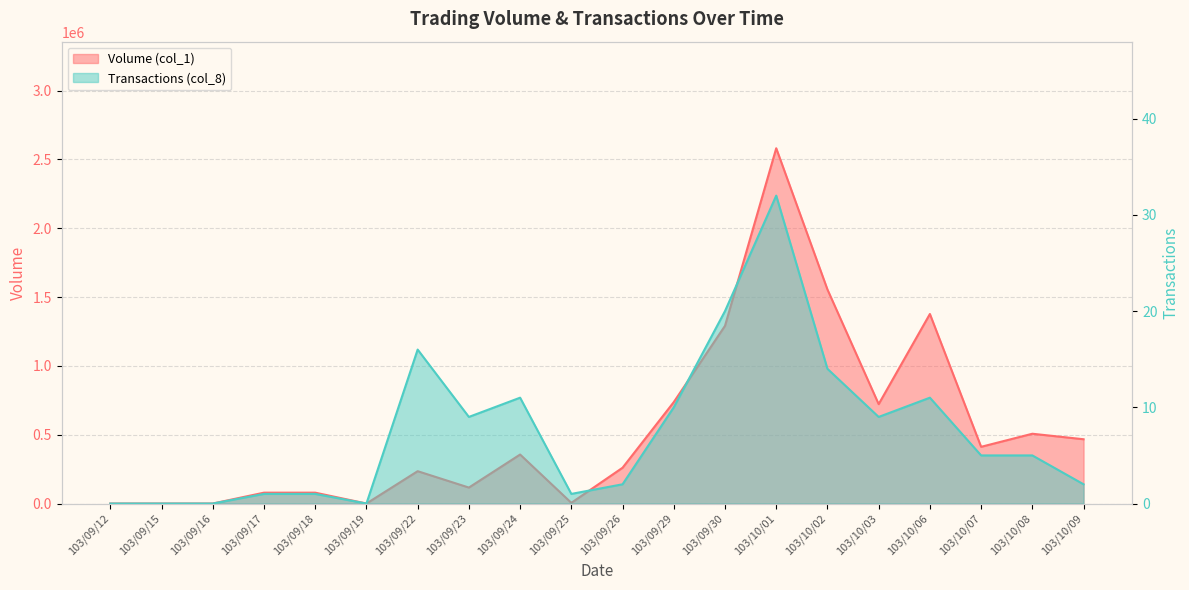

How many lines are shown in the chart?

2